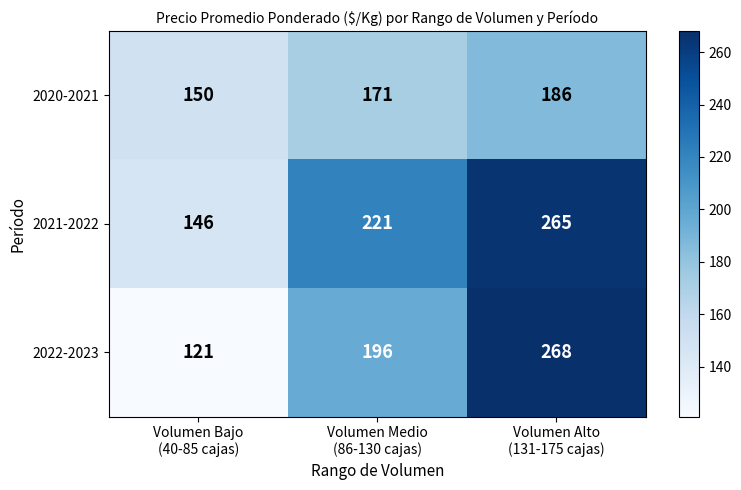

How many 2020-2021 values are between 150 and 186?

3